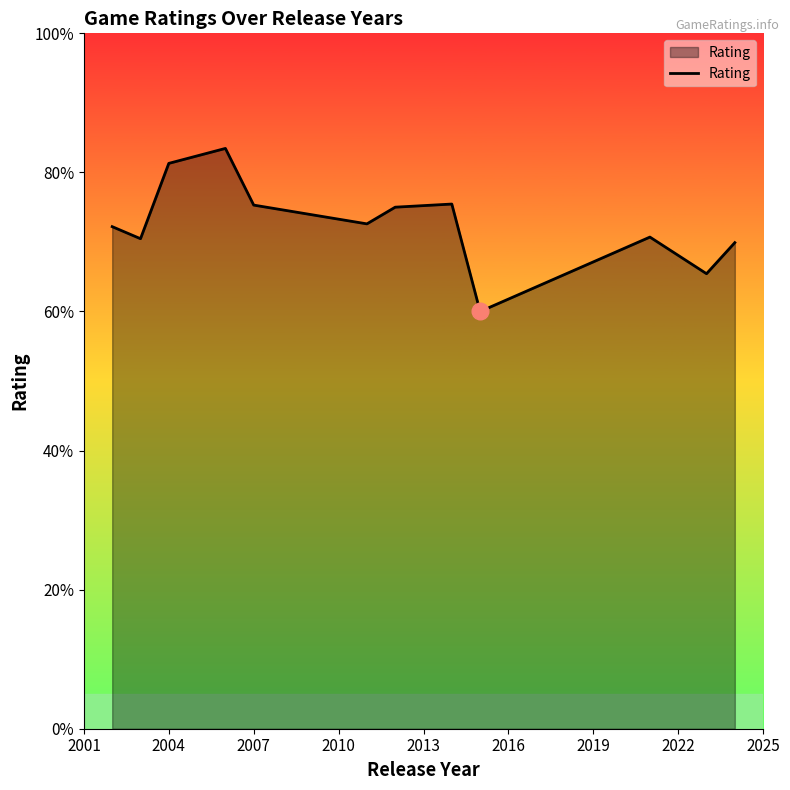

What is the greatest value displayed?

83.5